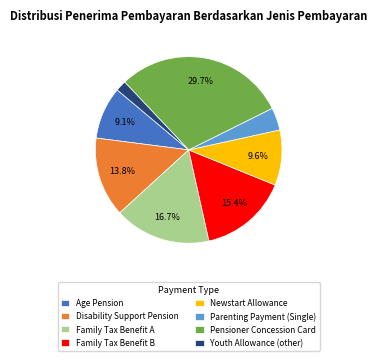

Is it true that Youth Allowance (other) is 2% of the pie?

True